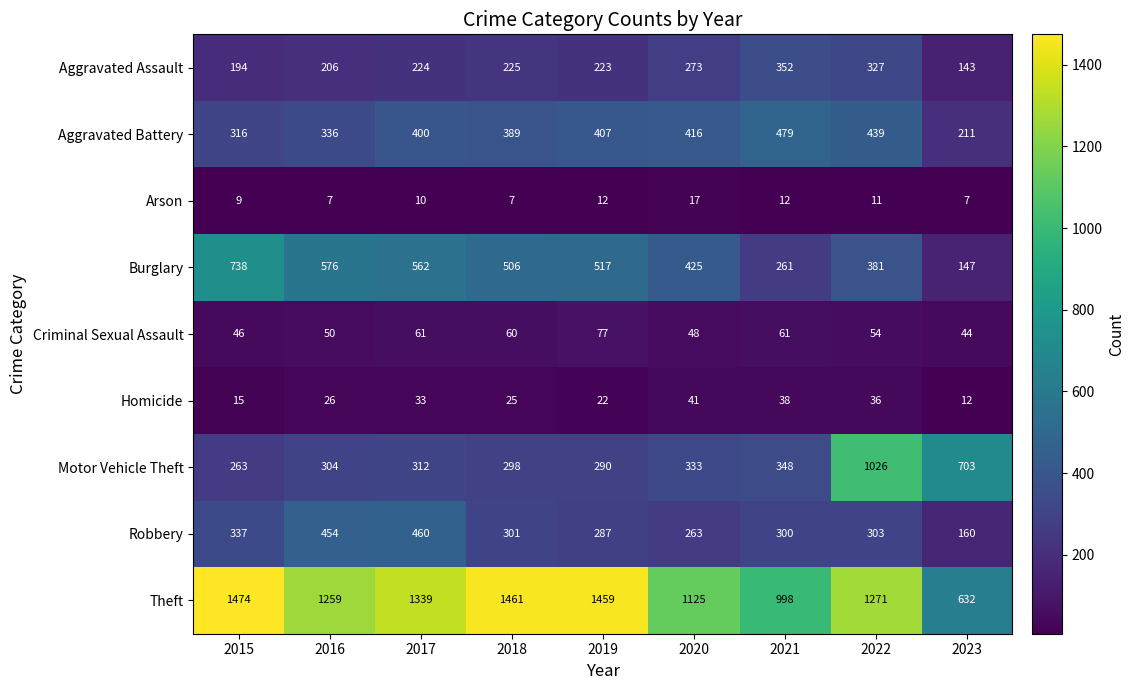

What is the minimum value shown in the chart?

7